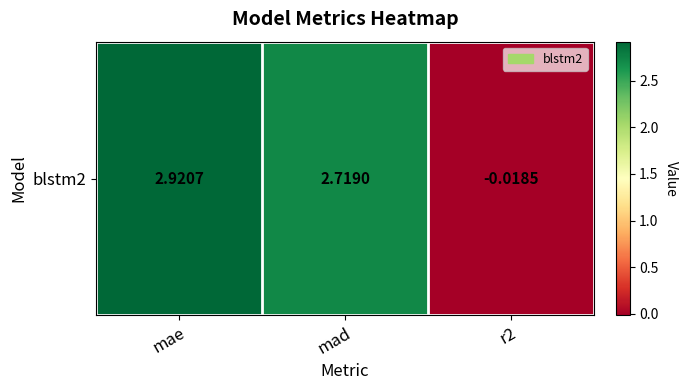

List the labels in order of value, largest first.

mae, mad, r2